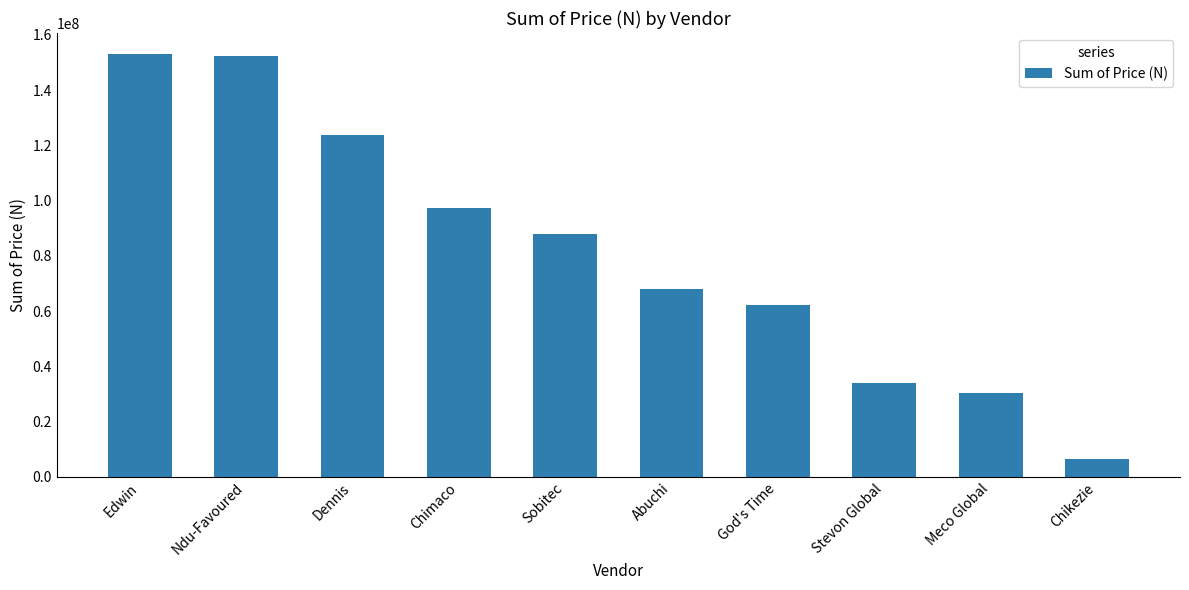

What is the change in value from Dennis to Stevon Global?

-89462500